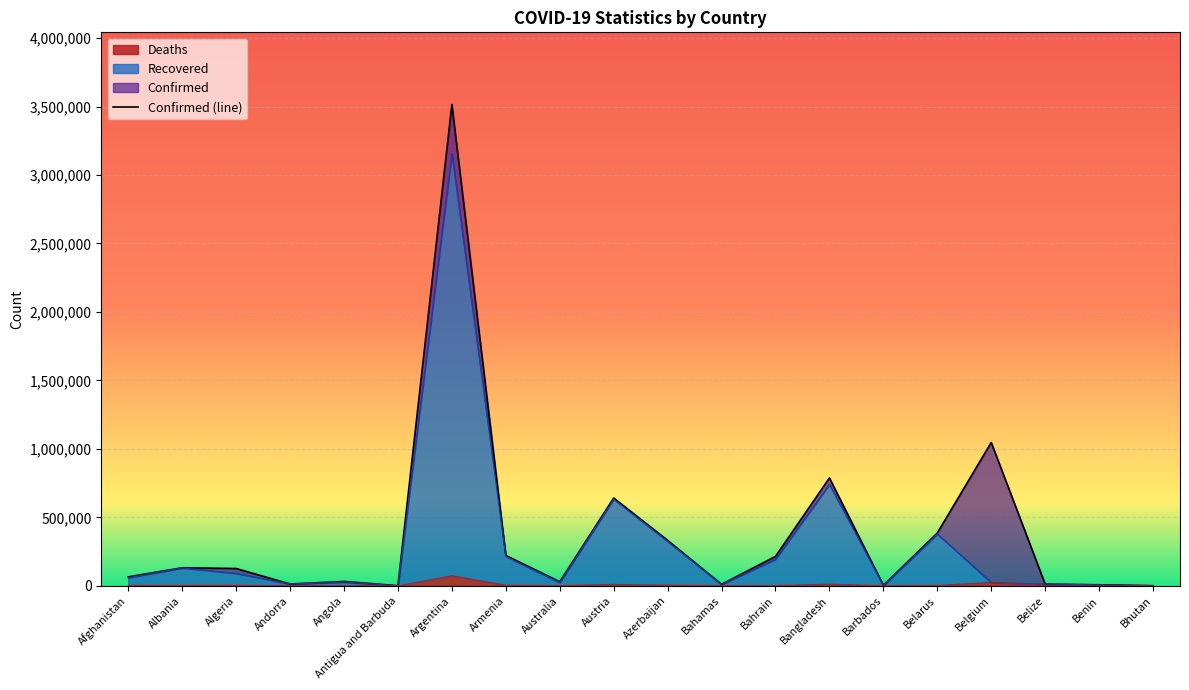

What is the lowest value of the Confirmed series?

1257